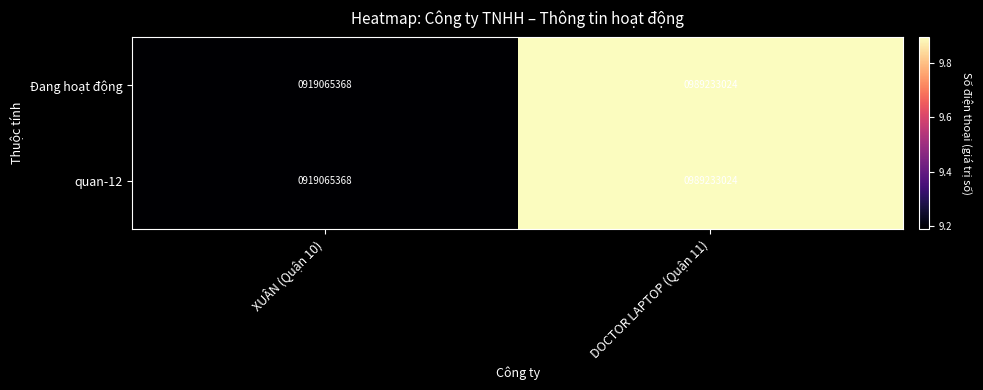

What is the smallest value displayed?

919065368